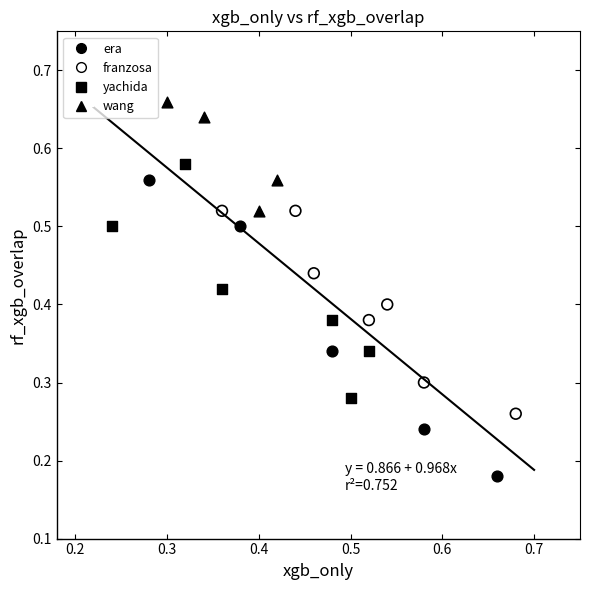

Which series has the largest Y range (max minus min)?

era